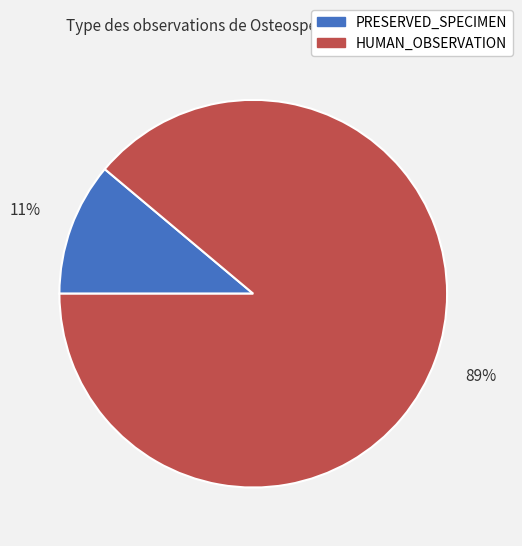

Which slice is the smallest?

PRESERVED_SPECIMEN